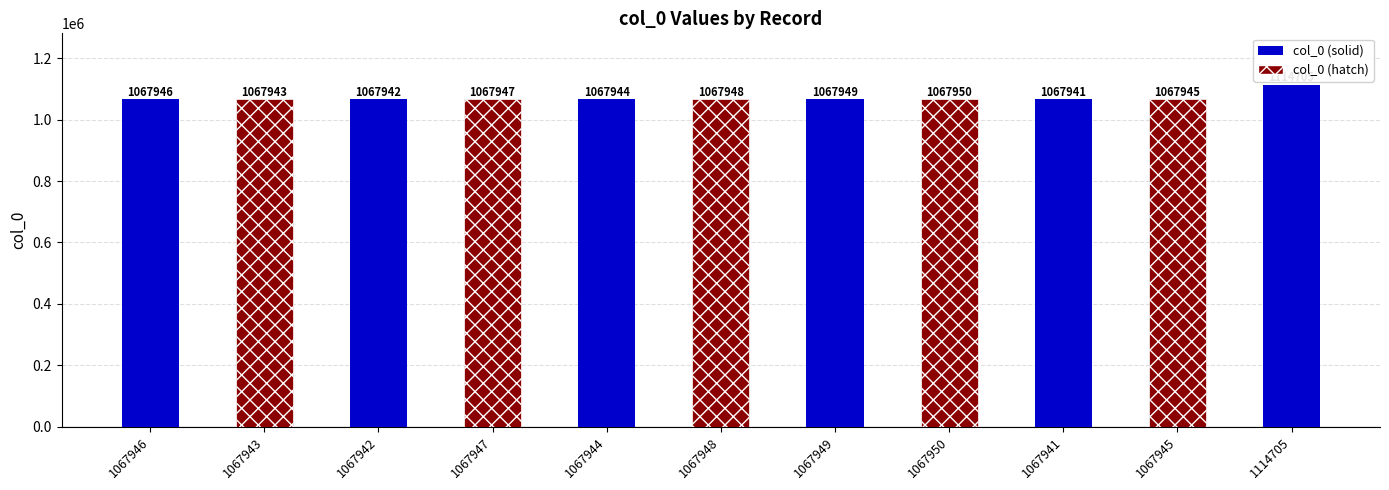

Reading left to right, extract all data points from this chart.

1067946	1067943	1067942	1067947	1067944	1067948	1067949	1067950	1067941	1067945	1114705